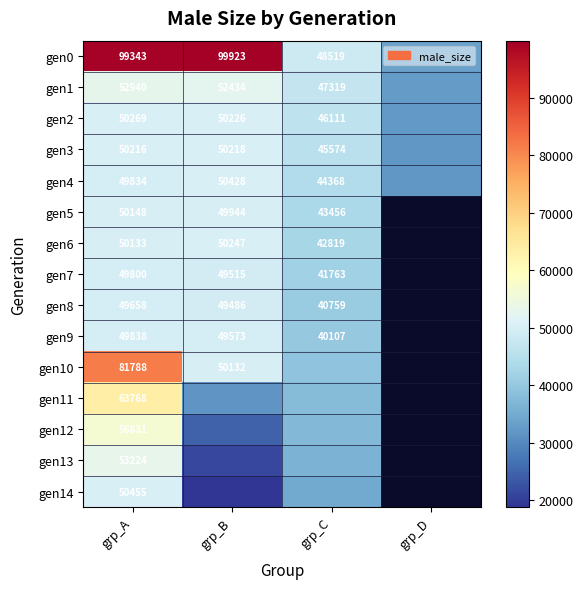

True or false: gen4 has a value of 50428 at grp_B.

True